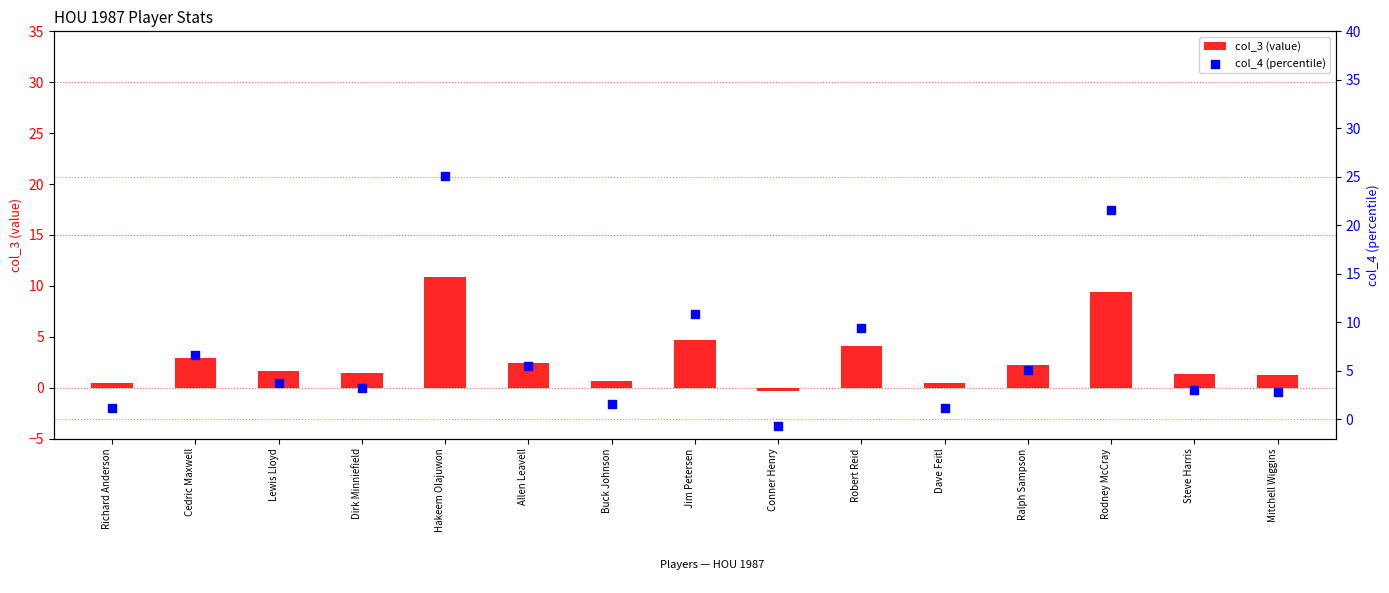

Which series contains the highest Y value?

col_4 (percentile)